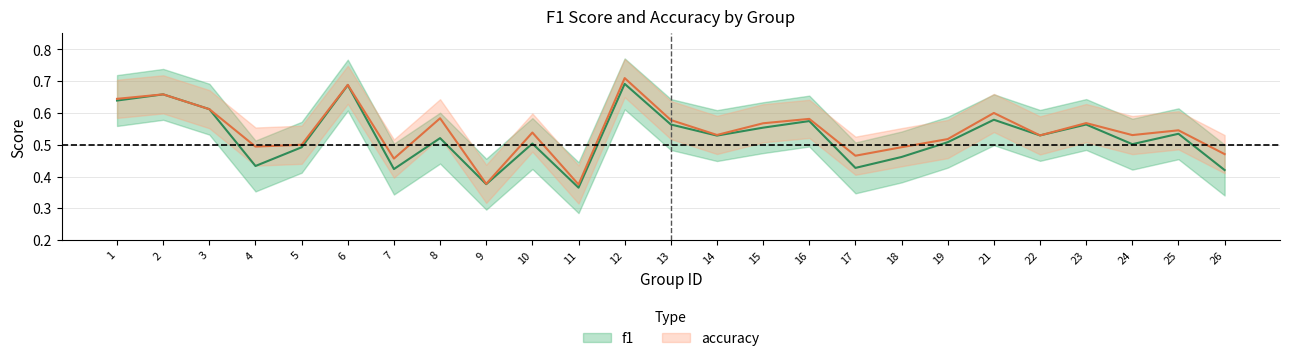

Which series changed the most between 11 and 16?

f1